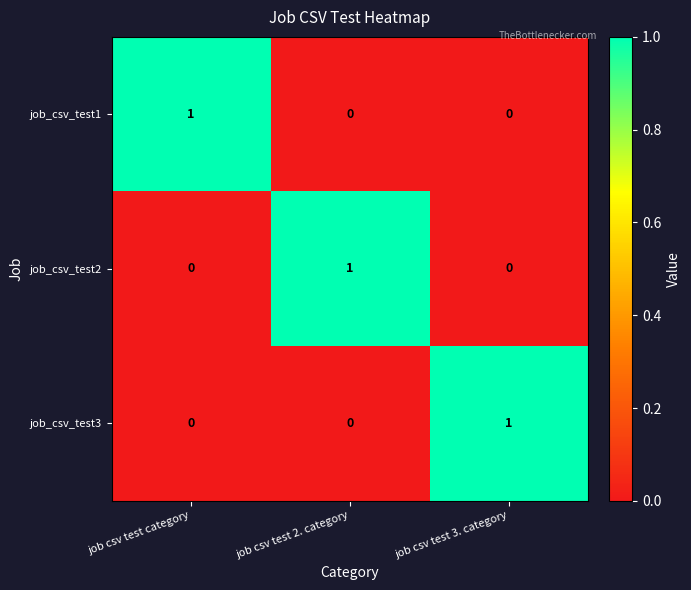

Is the value of job_csv_test1 at job csv test 3. category greater than the value of job_csv_test2 at job csv test 2. category?

No